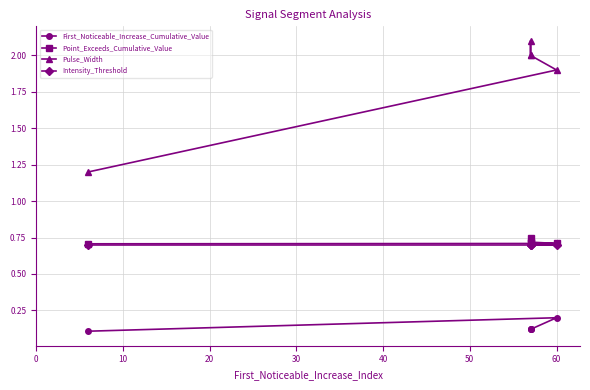

How many data points does each series have?

5